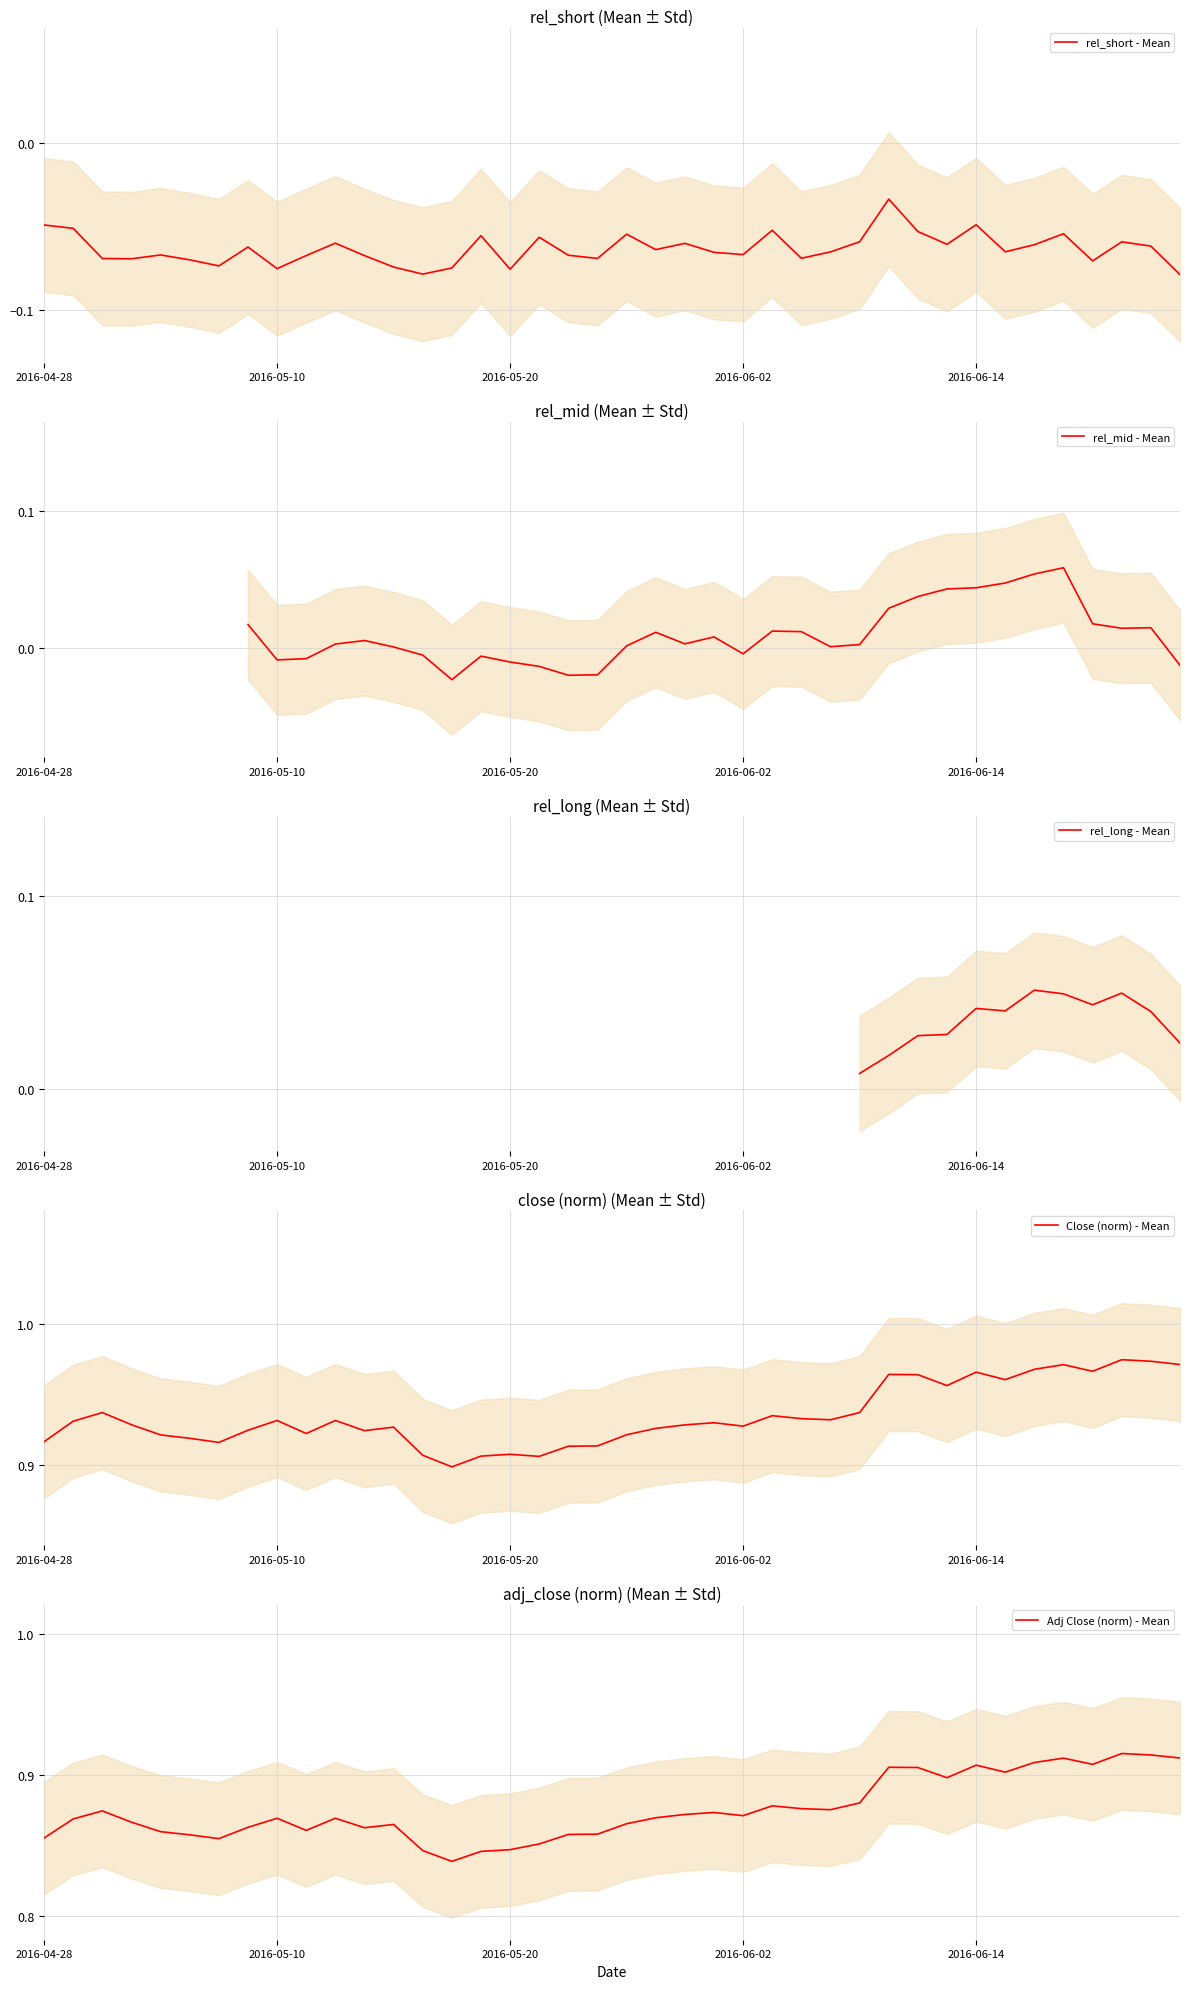

What is the sum of the close values at 37 and 35?

1.9